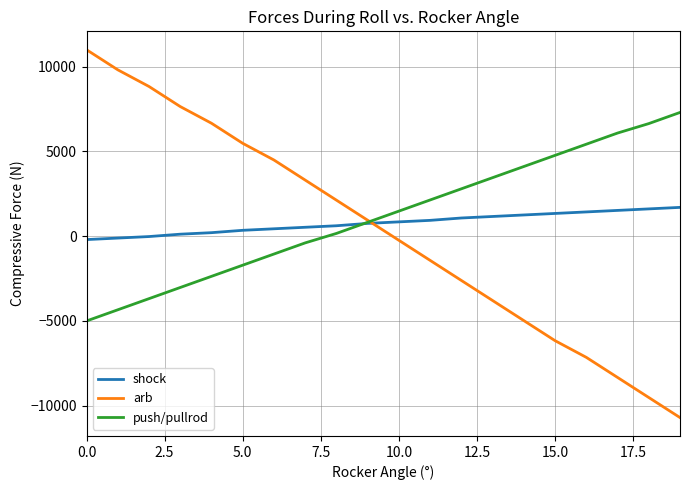

List the series in order of their peak value, highest first.

arb, push/pullrod, shock